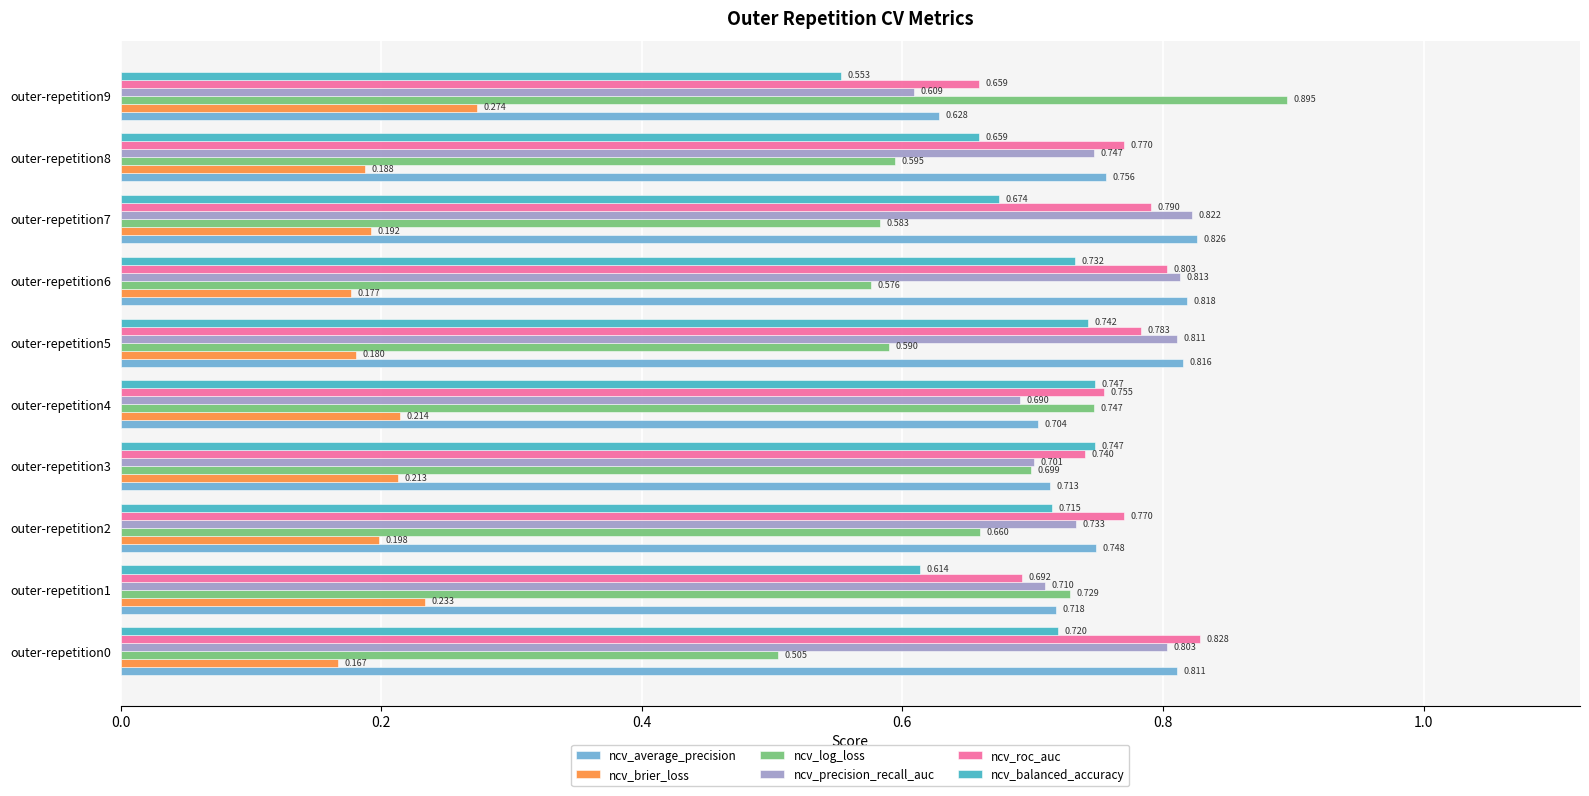

Which series has the largest total across all categories?

ncv_roc_auc